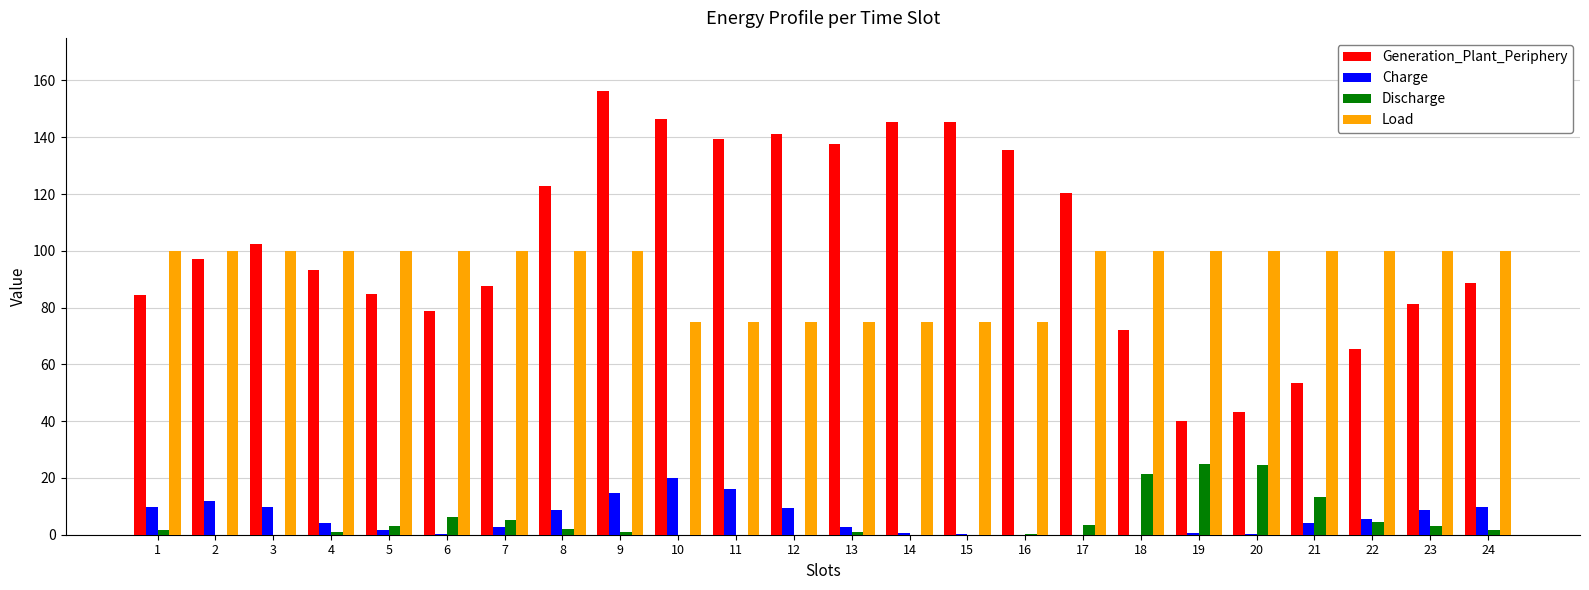

Which category has the highest value in the Charge series?

10